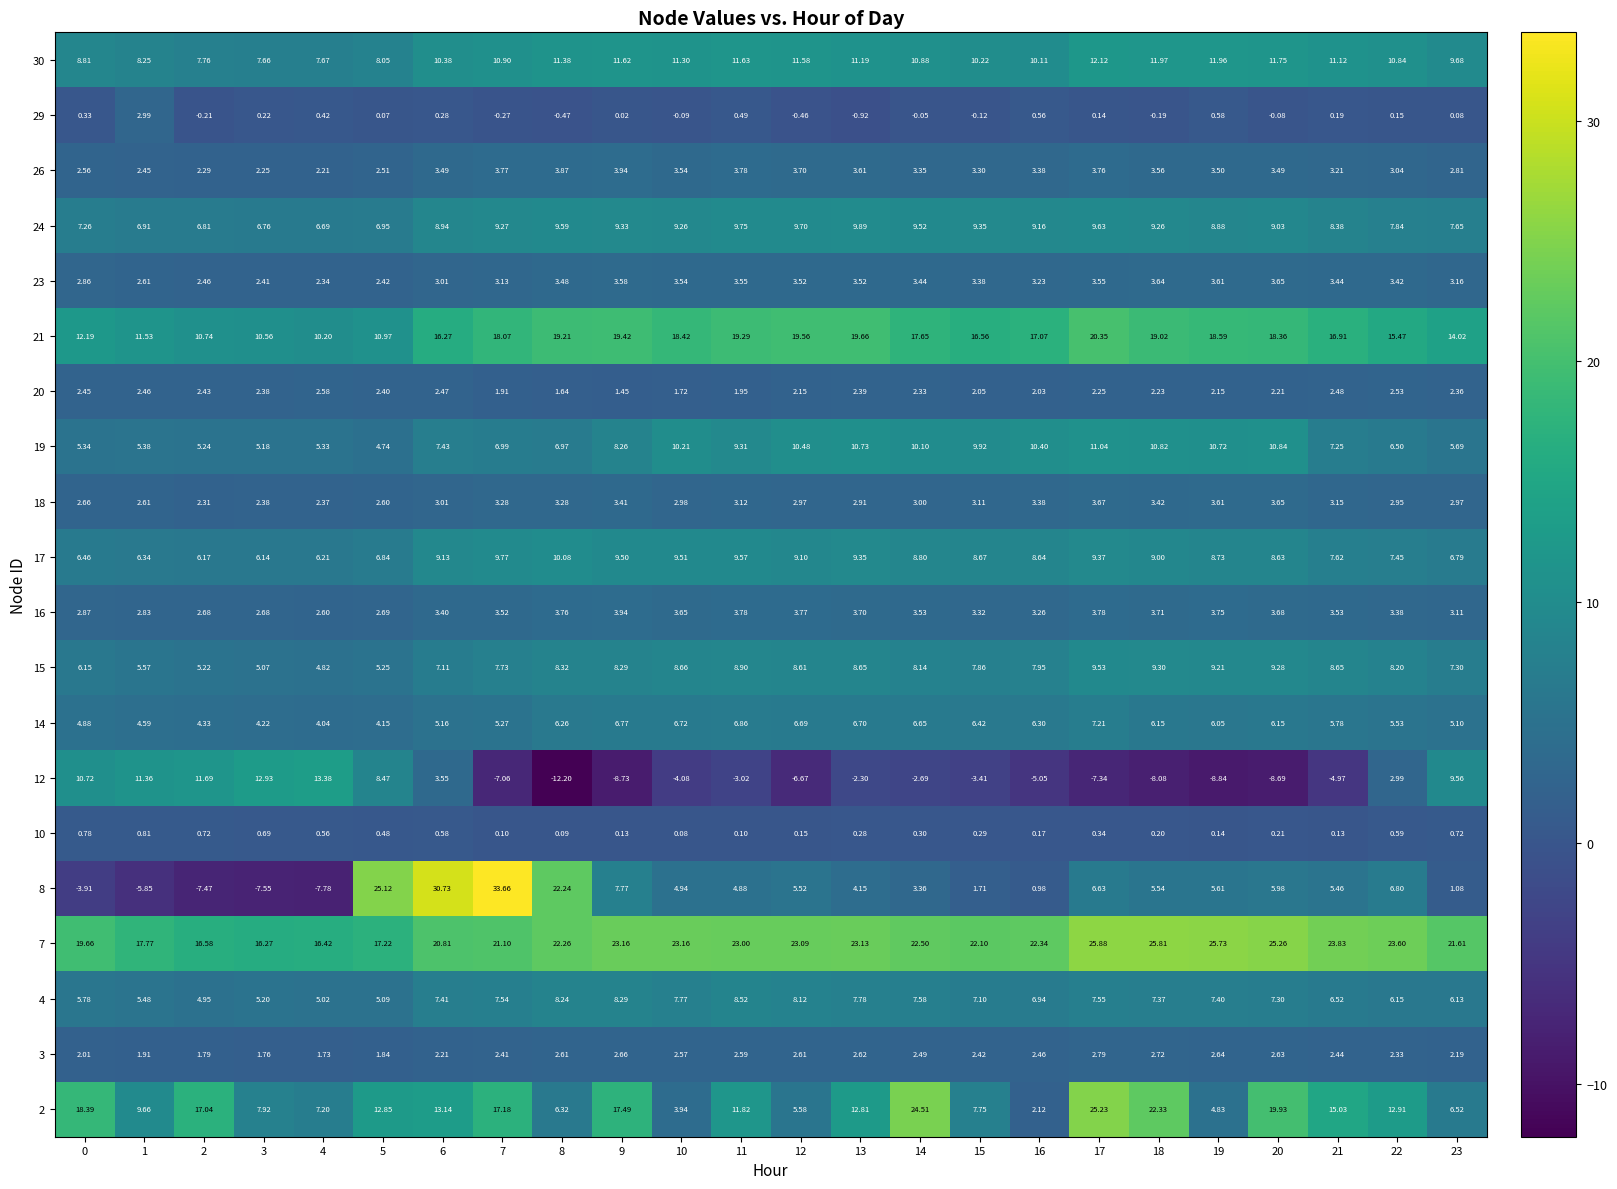

Is the value of 12 at 14 greater than the value of 16 at 22?

No